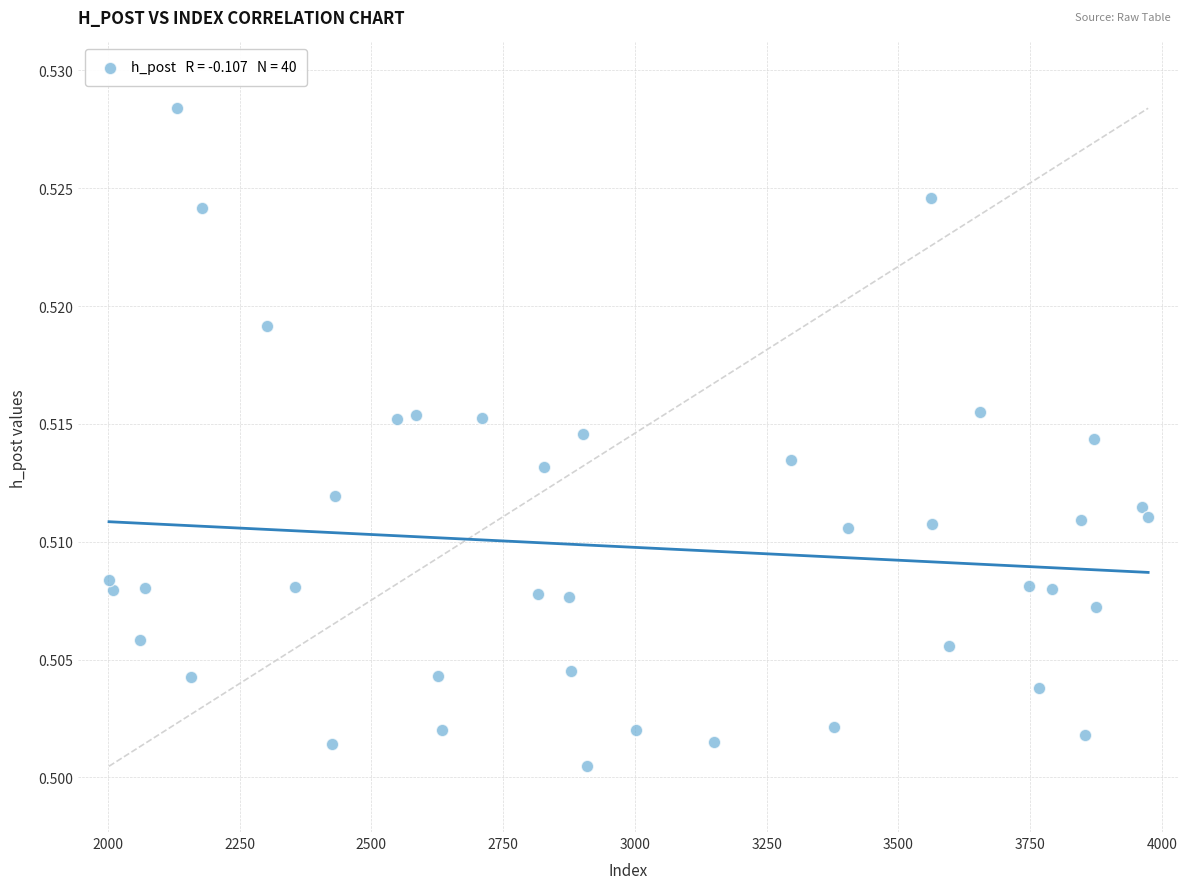

What is the range of X values (max minus min)?

1972.0